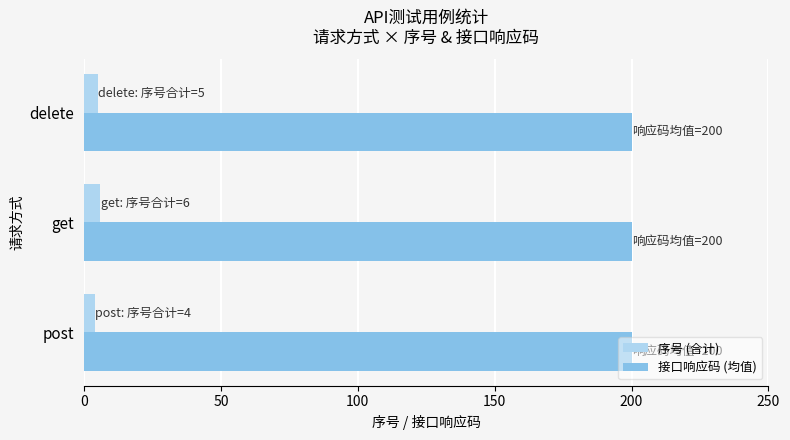

At how many categories does at least one series exceed 34?

3